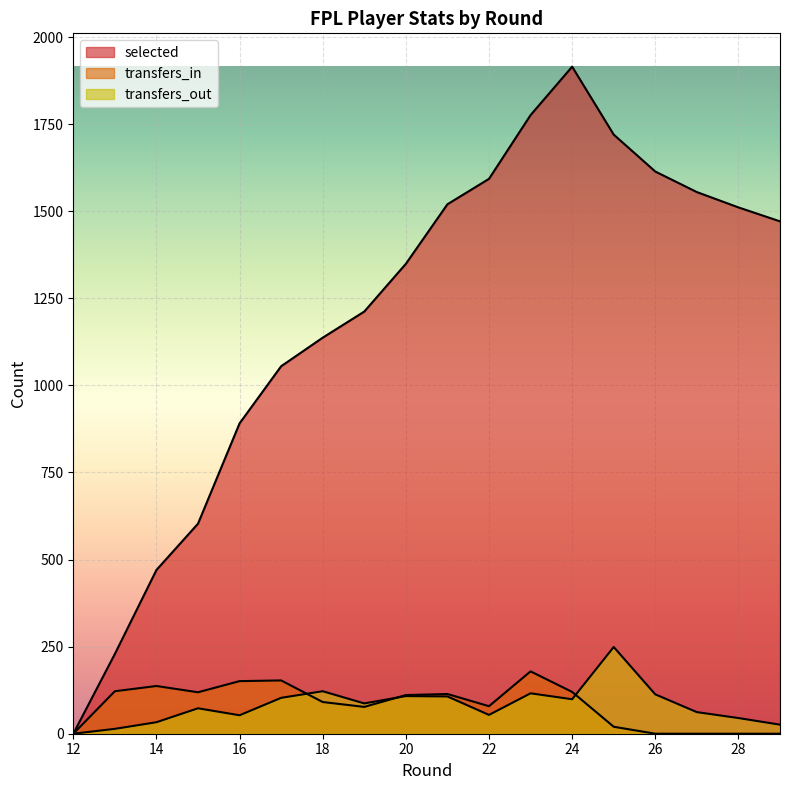

The value of selected at 16 is 1352. True or false?

False